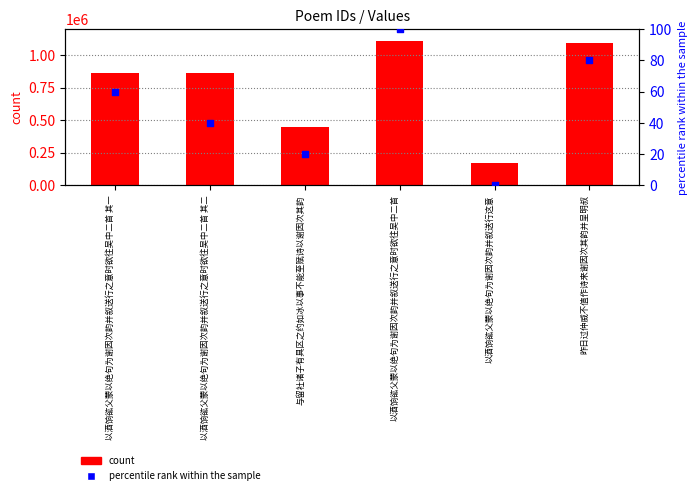

Which series has the largest Y range (max minus min)?

count